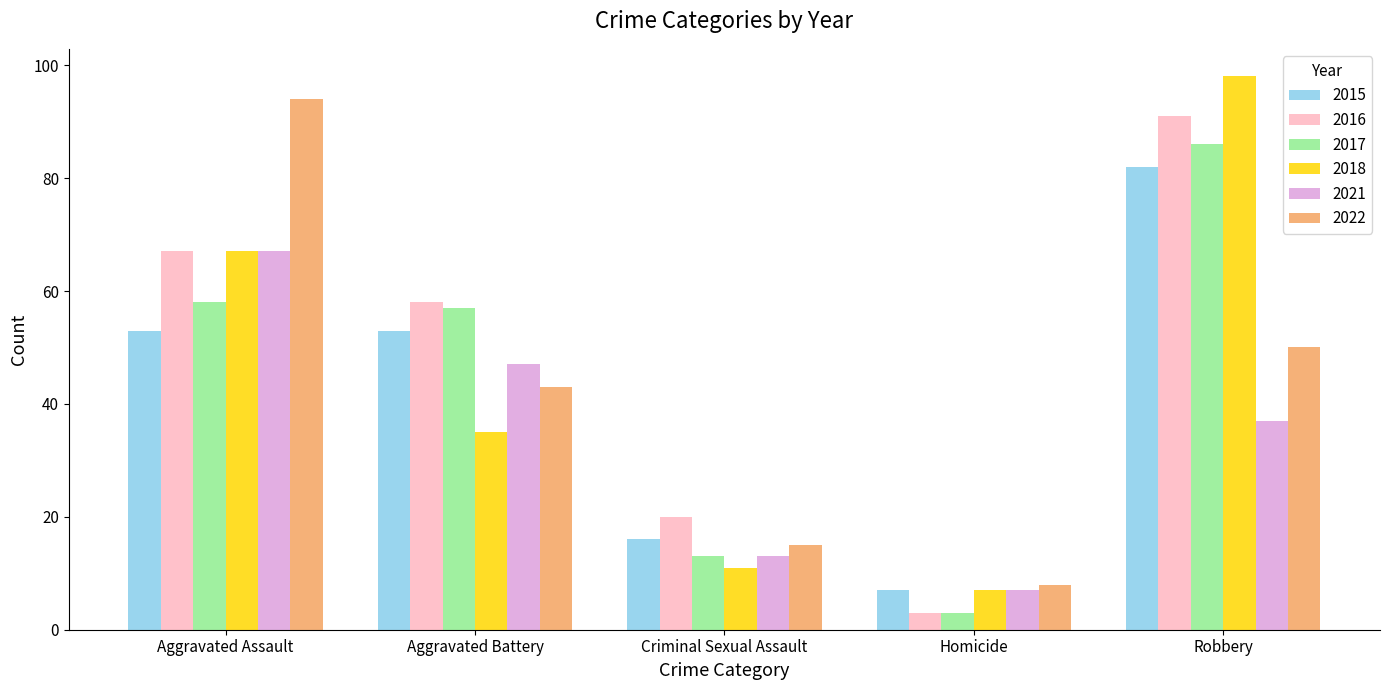

How many categories are shown in the chart?

5